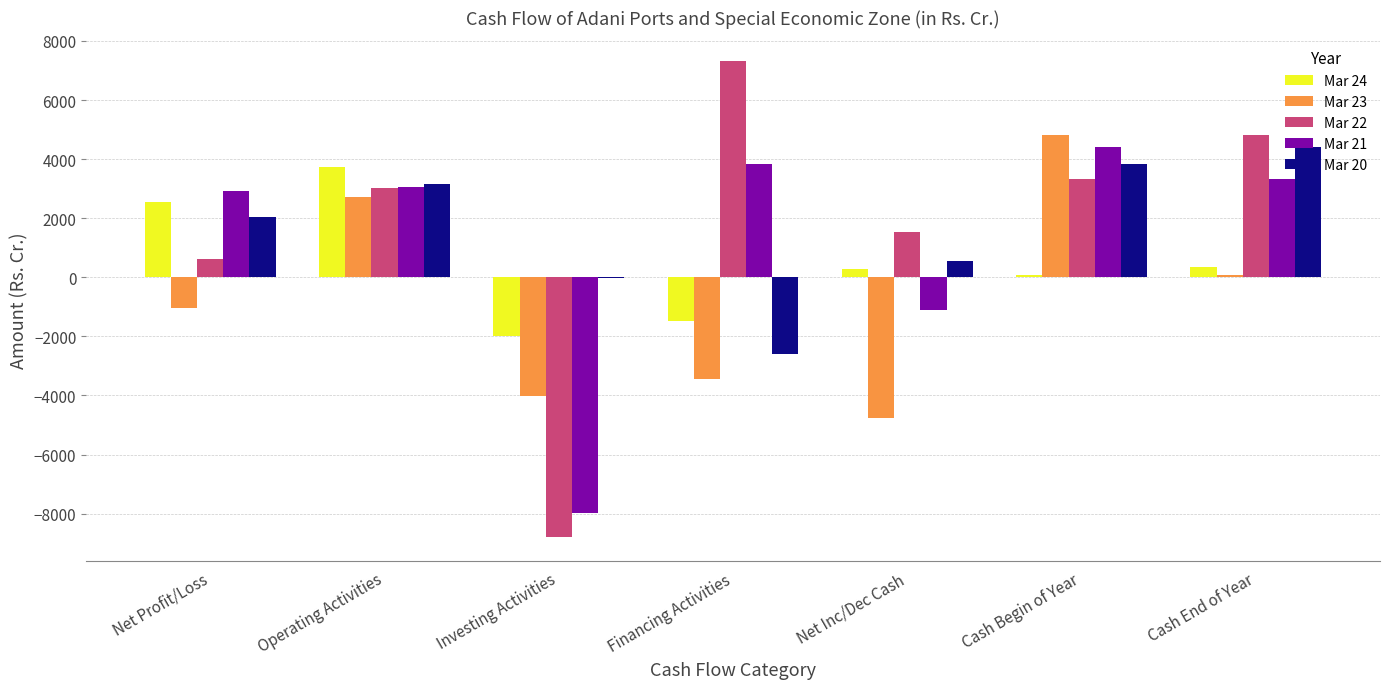

The value of Mar 23 at Cash Begin of Year is 1030.7. True or false?

False